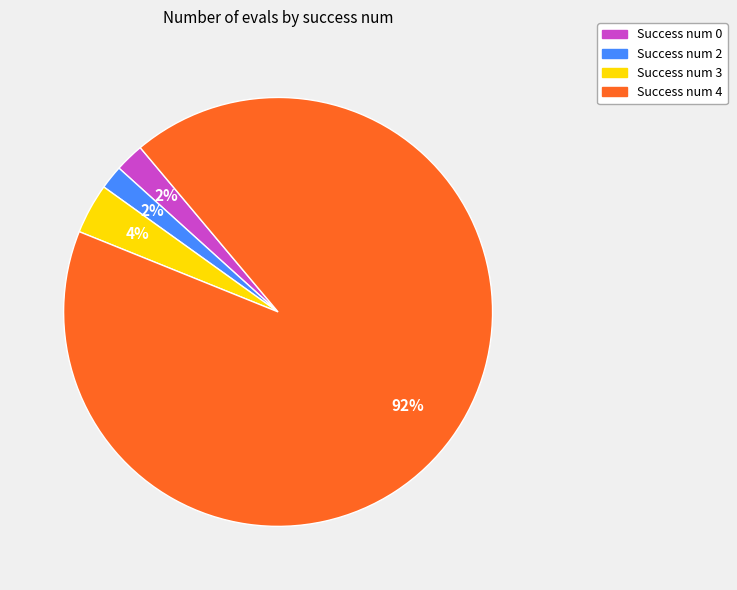

To the nearest percent, what is the average slice percentage?

25%